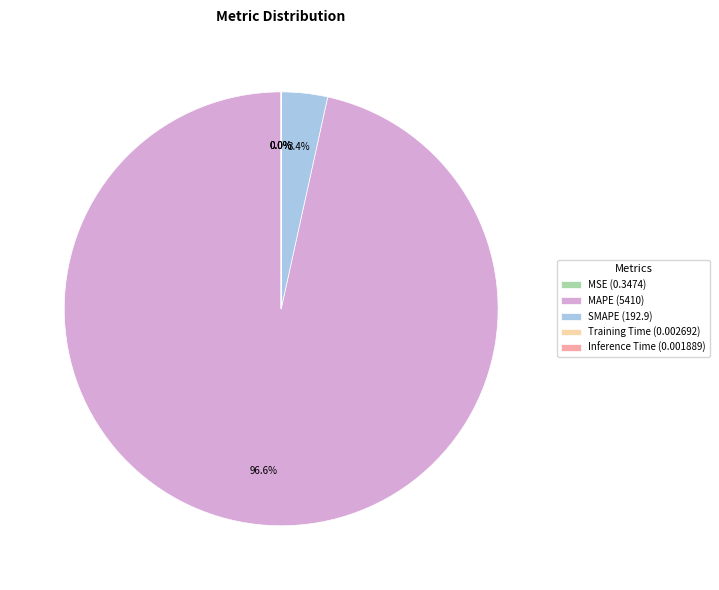

Does any single category account for the majority?

Yes